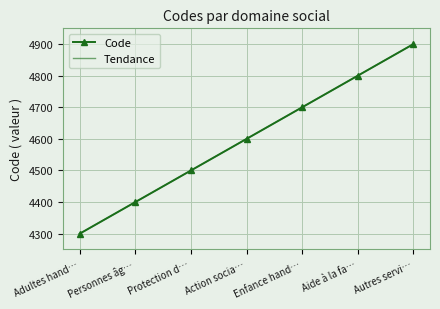

Reading right to left, extract all data points from this chart.

Code: Autres servi…=4900.0	Aide à la fa…=4800.0	Enfance hand…=4700.0	Action socia…=4600.0	Protection d…=4500.0	Personnes âg…=4400.0	Adultes hand…=4300.0
Tendance: Autres servi…=4900.0	Aide à la fa…=4800.0	Enfance hand…=4700.0	Action socia…=4600.0	Protection d…=4500.0	Personnes âg…=4400.0	Adultes hand…=4300.0